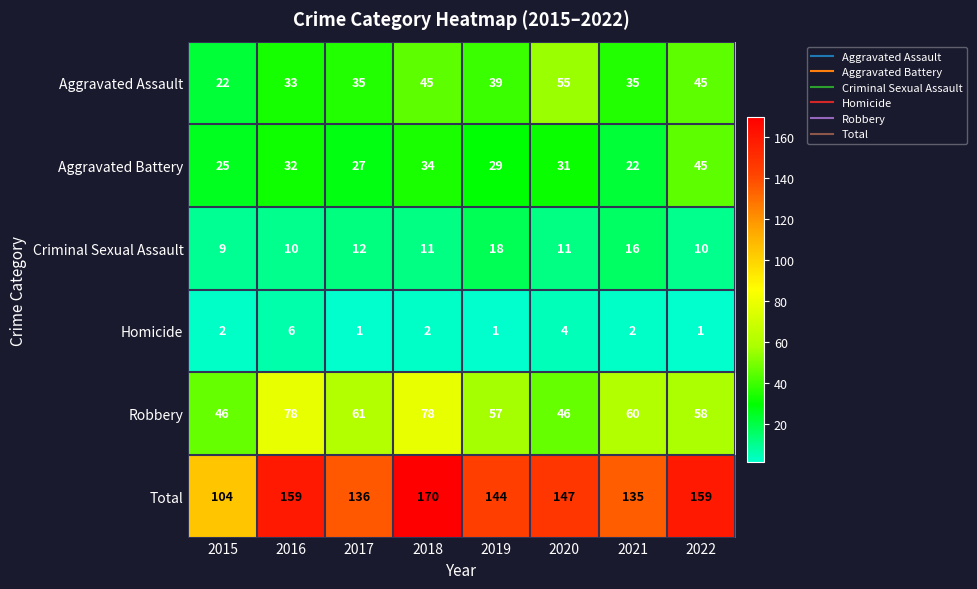

Rank the series by their maximum value, from lowest to highest.

Homicide, Criminal Sexual Assault, Aggravated Battery, Aggravated Assault, Robbery, Total